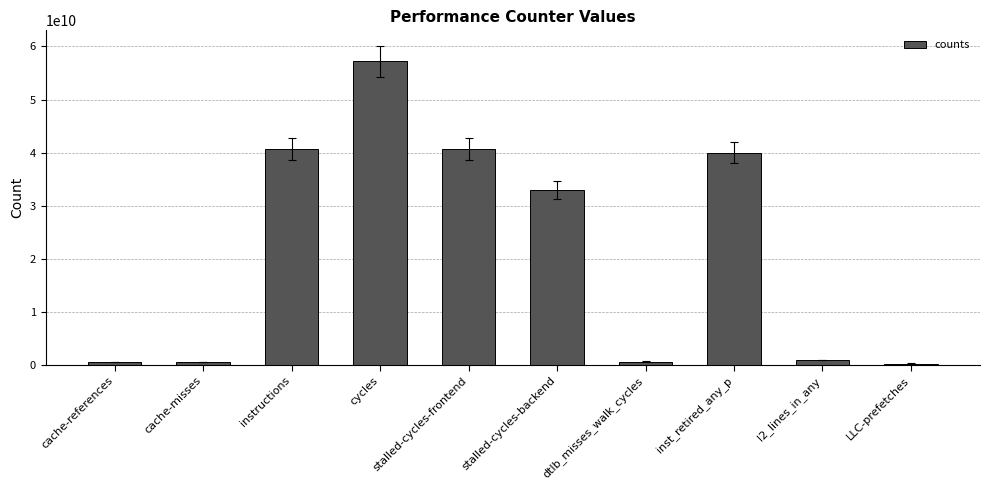

What is the maximum value shown in the chart?

57179524773